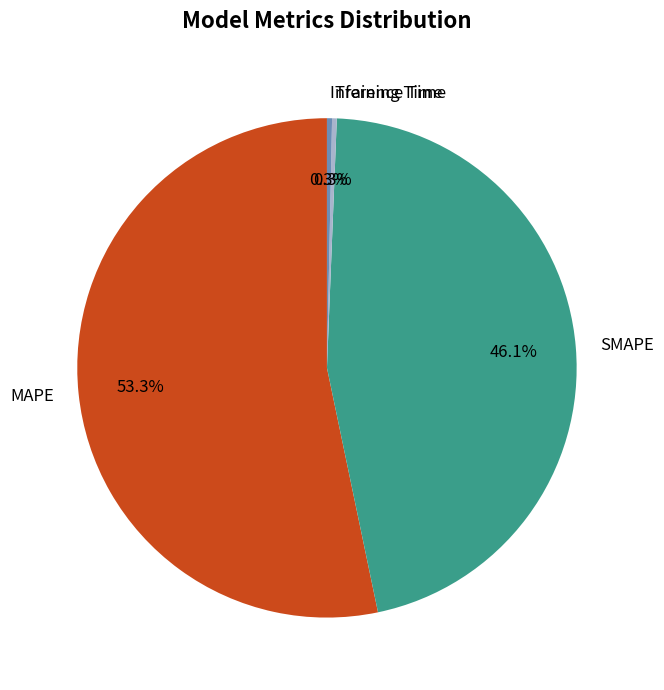

The Inference Time slice represents 12% of the pie. True or false?

False